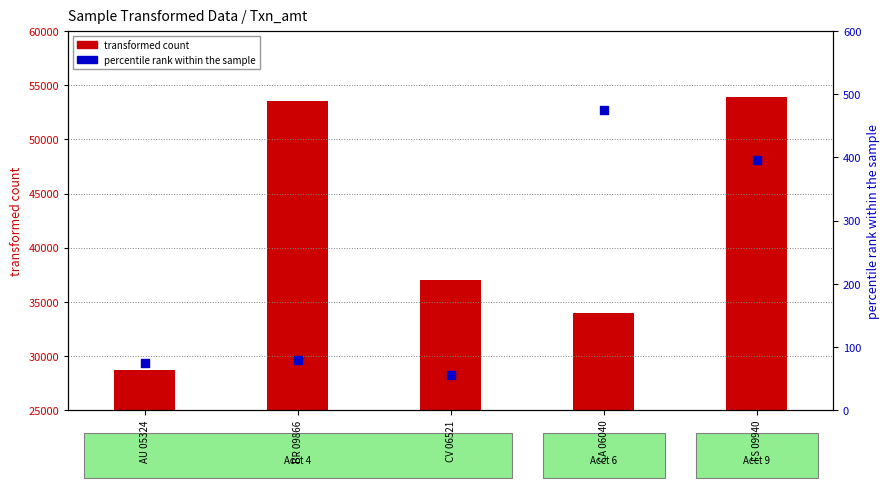

Which series has the largest total across all categories?

transformed count